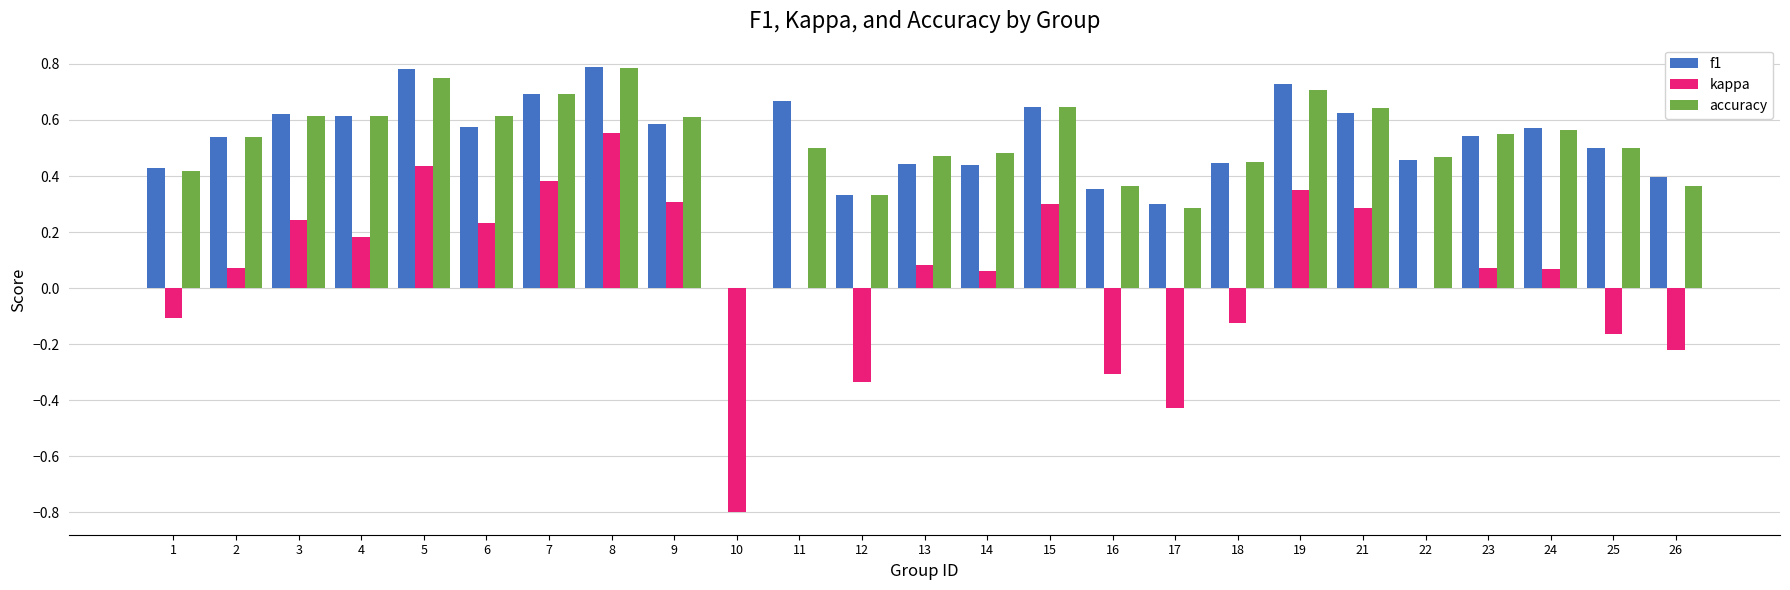

Is it true that f1 equals 0.0 at 10?

True